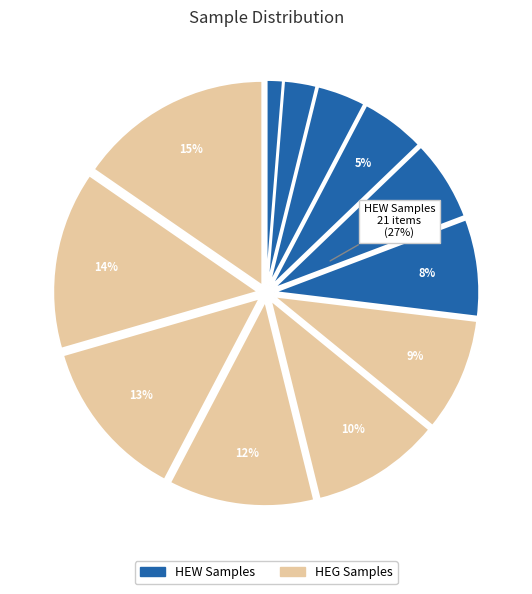

How many slices are in this pie chart?

12